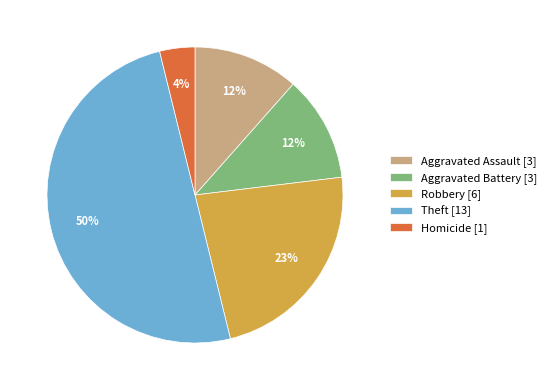

Approximately how many times larger is the value at Aggravated Assault [3] compared to Robbery [6]?

0.5